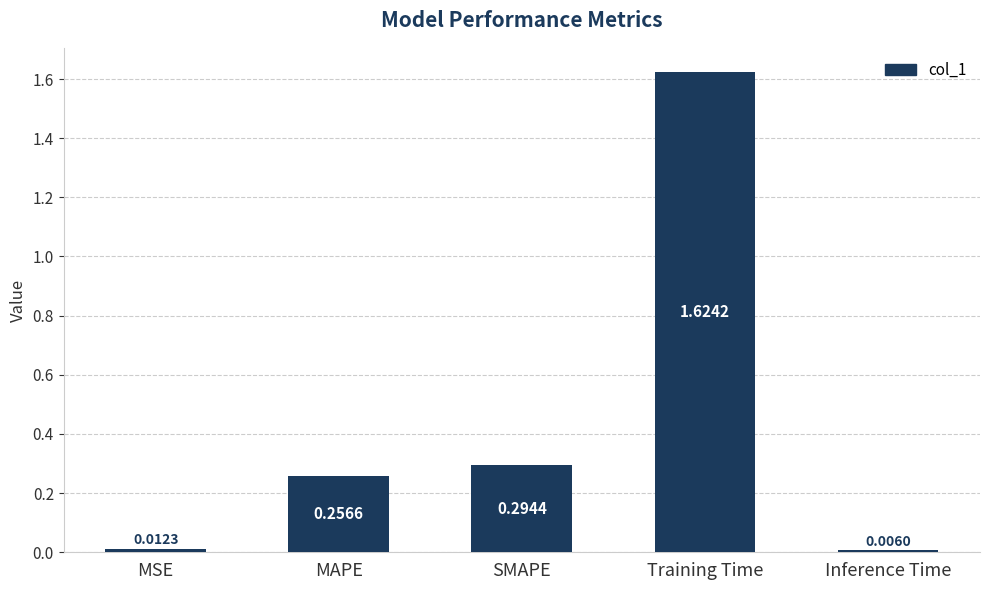

How many bars are there in total?

5